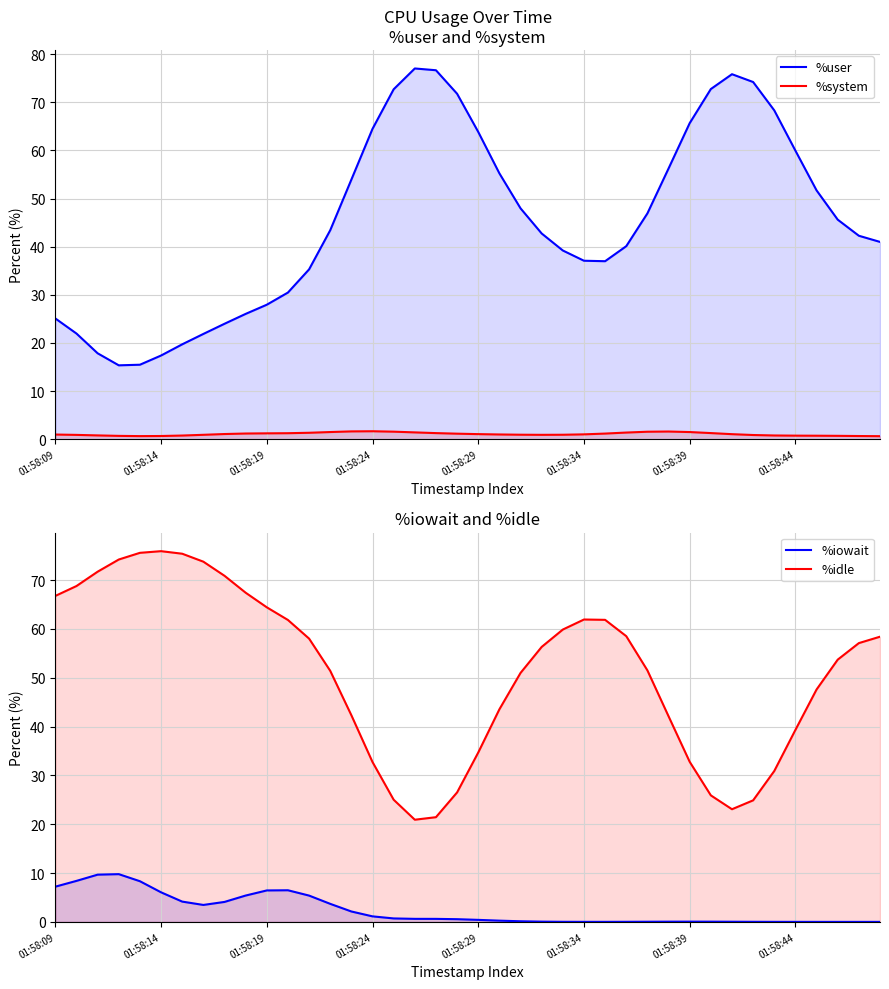

At which label is %iowait closest to 4?

8